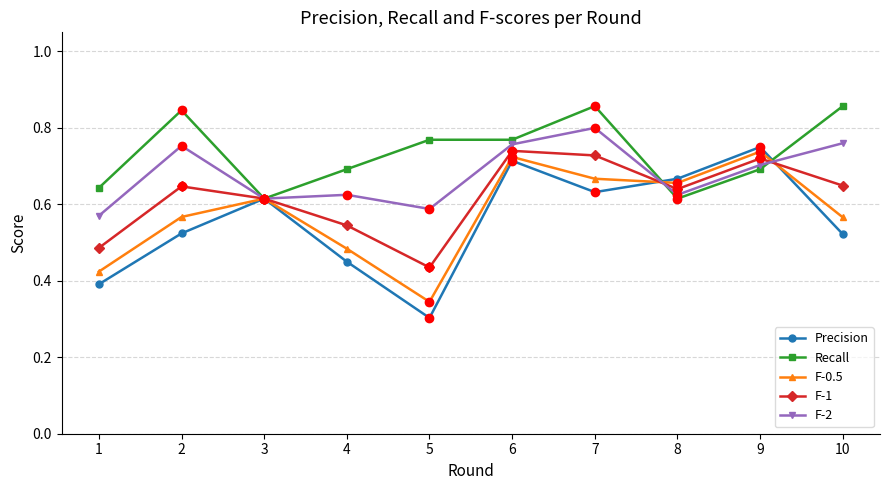

Count the F-2 values in the range 0 to 1.

10